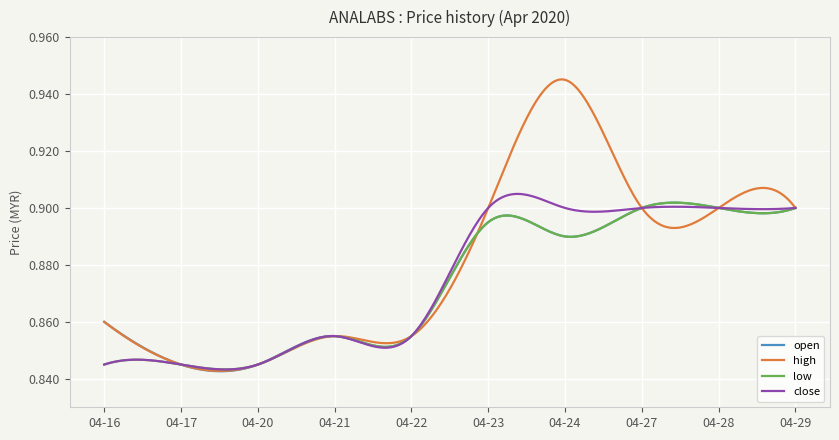

How many lines are shown in the chart?

4